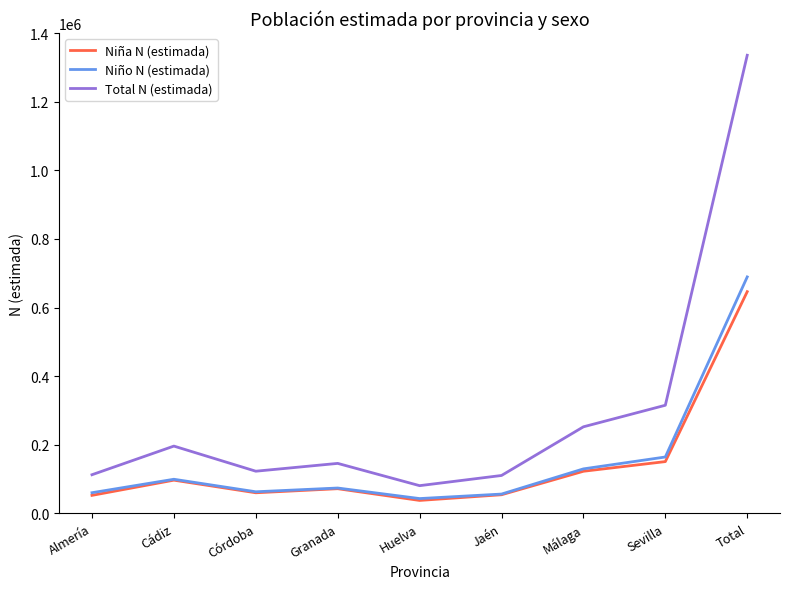

Is the value of Total N (estimada) at Huelva greater than the value of Niña N (estimada) at Total?

No